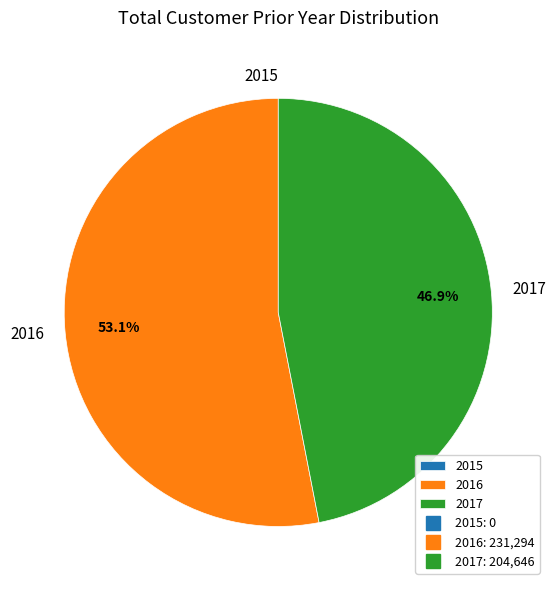

To the nearest percent, what portion does 2017 represent?

47%